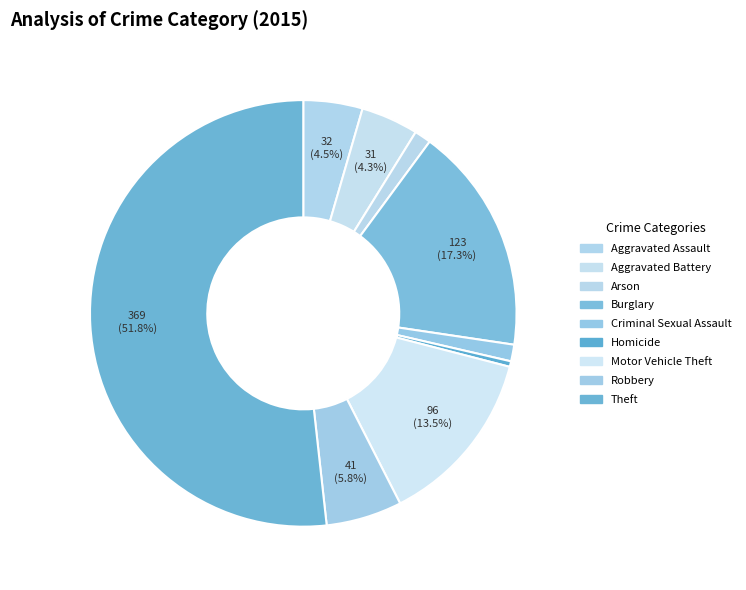

To the nearest percent, what is the difference between the largest and smallest slice percentages?

51%